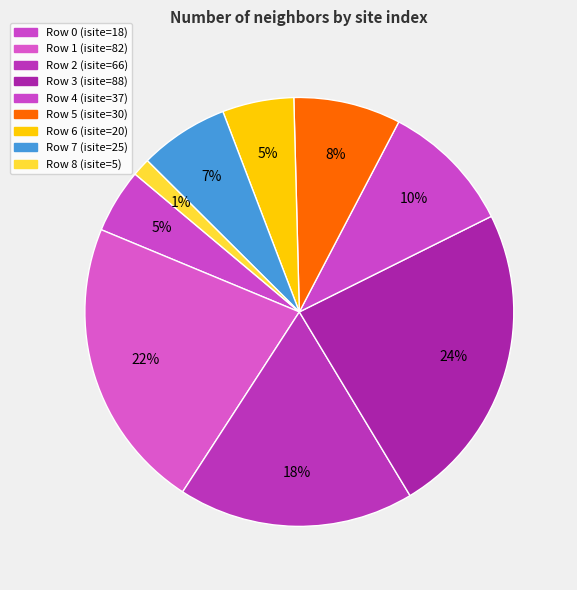

Count the number of slices in the pie.

9